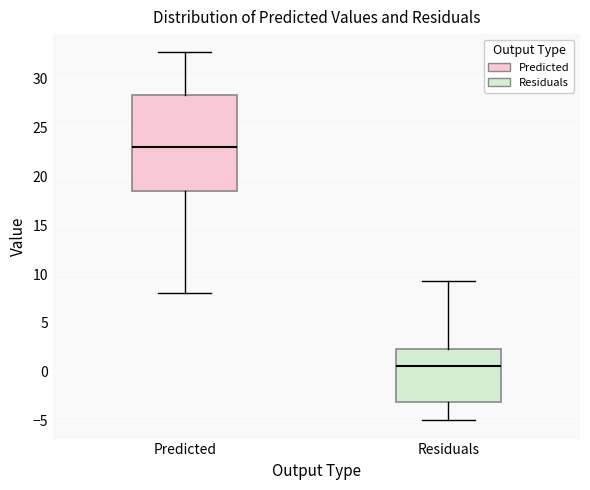

Which box is the tallest, from its lower edge to its upper edge?

Predicted